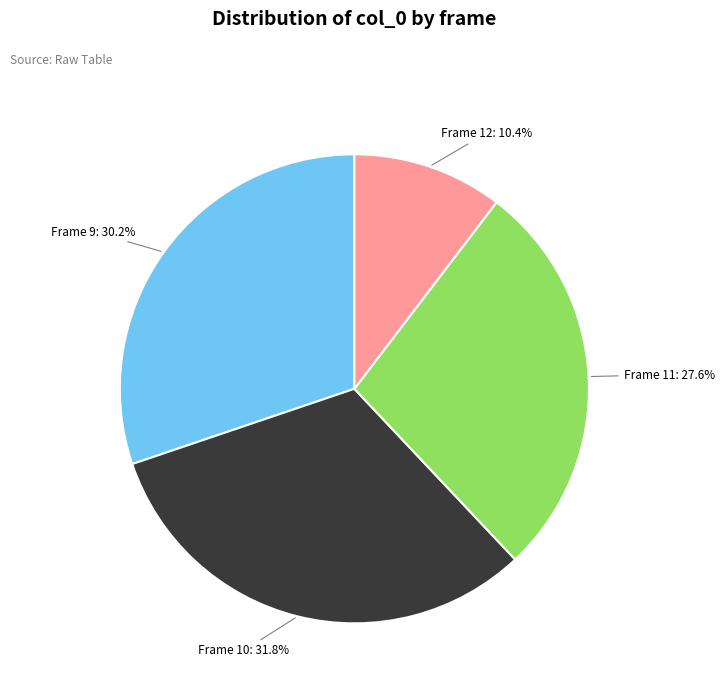

Is there a majority slice in this chart?

No